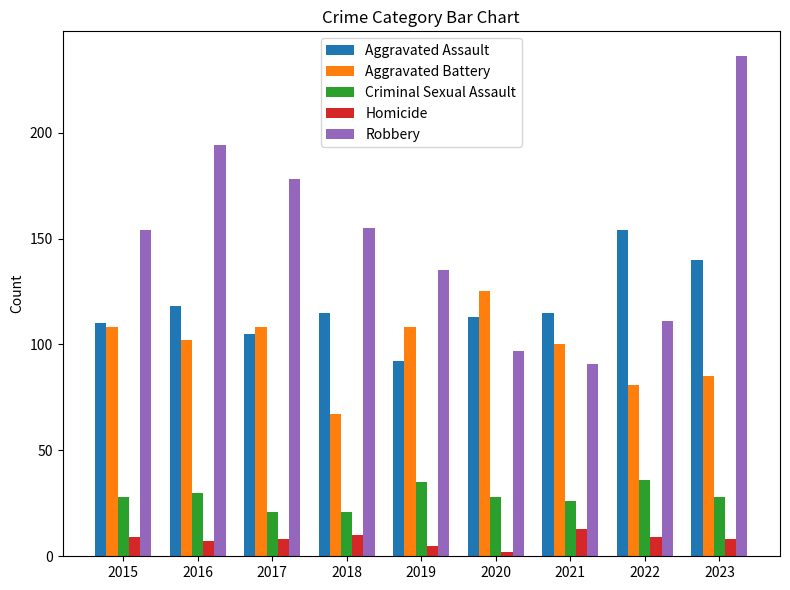

How many groups of bars are there?

9